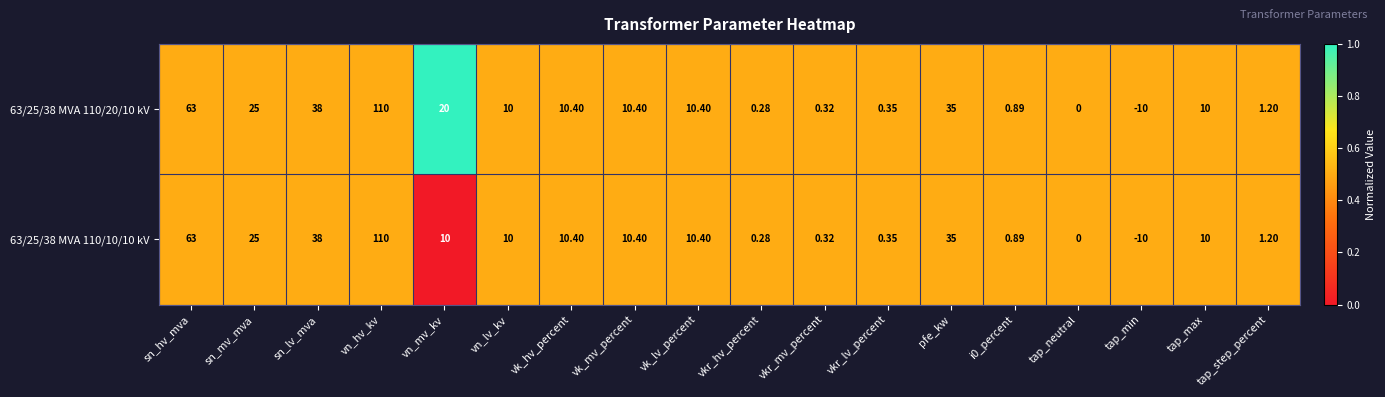

Is the value of 63/25/38 MVA 110/10/10 kV at vk_lv_percent greater than the value of 63/25/38 MVA 110/20/10 kV at tap_min?

Yes